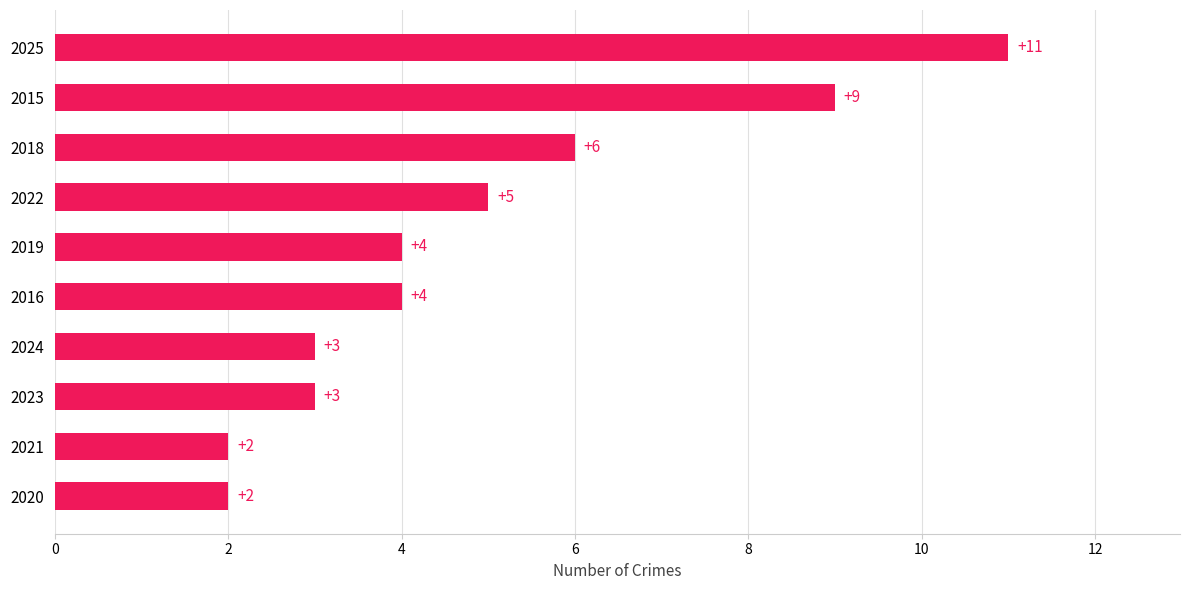

What is the average value?

5